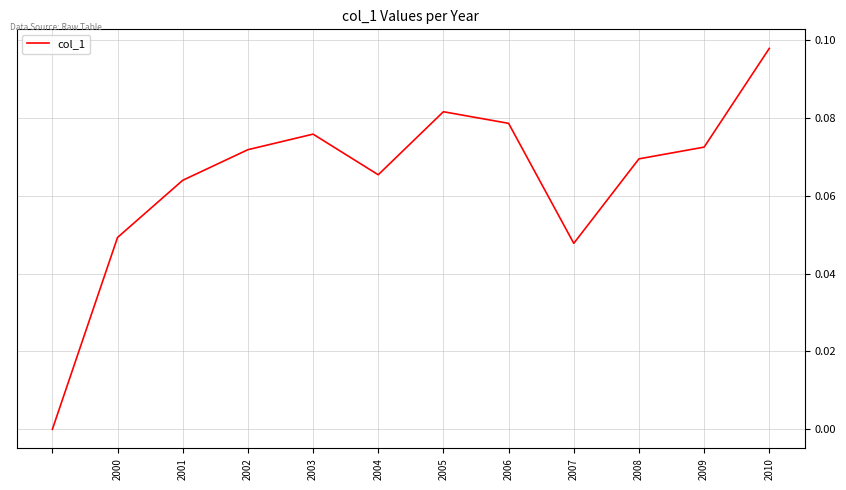

What is the average value?

0.1